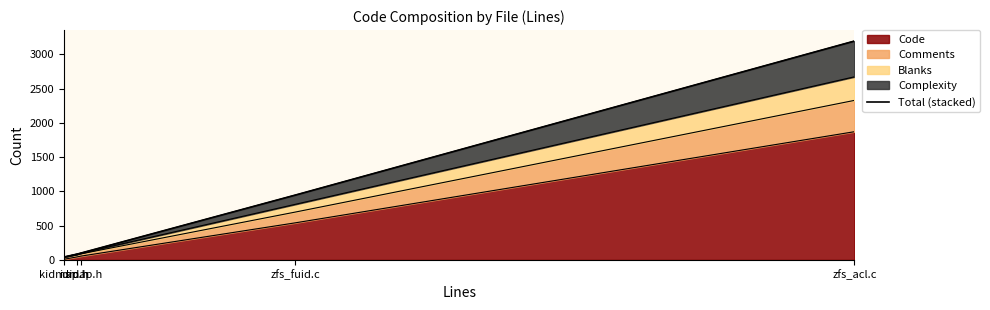

What is the smallest value displayed?

42